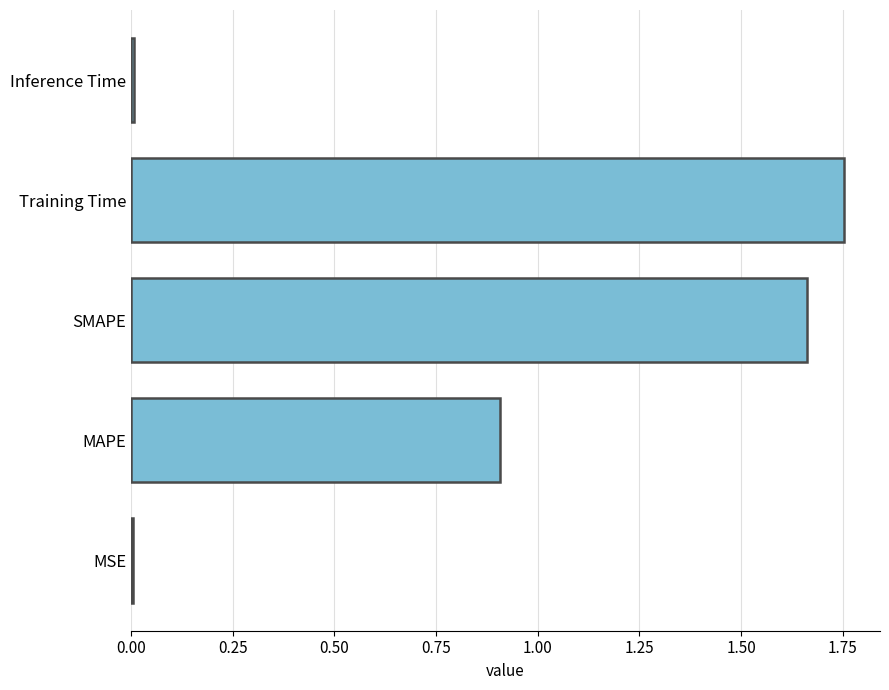

The chart shows a value of 0.4 at Training Time. True or false?

False